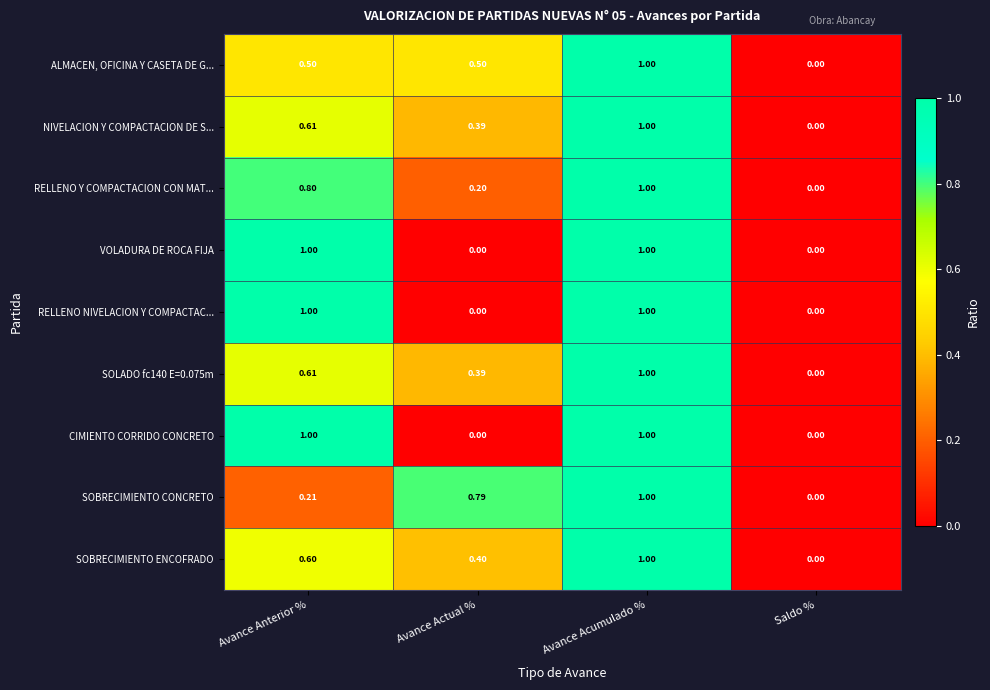

How many categories are shown in the chart?

4